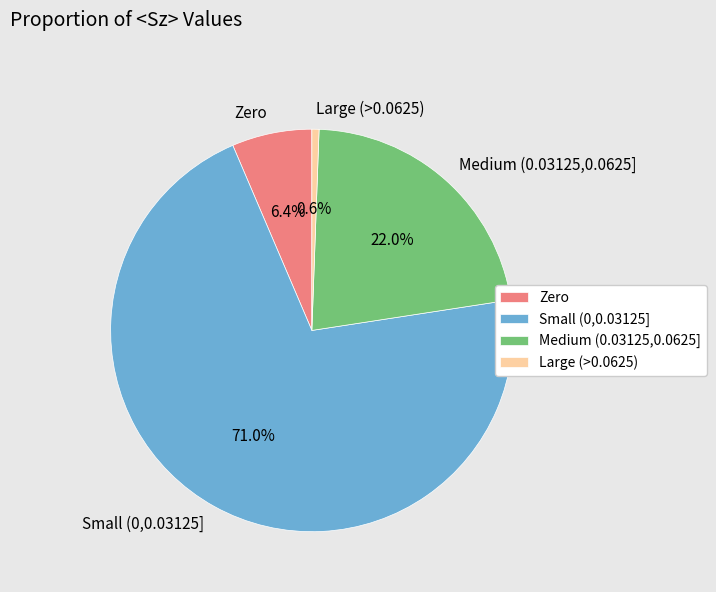

To the nearest percent, what is the average slice percentage?

25%